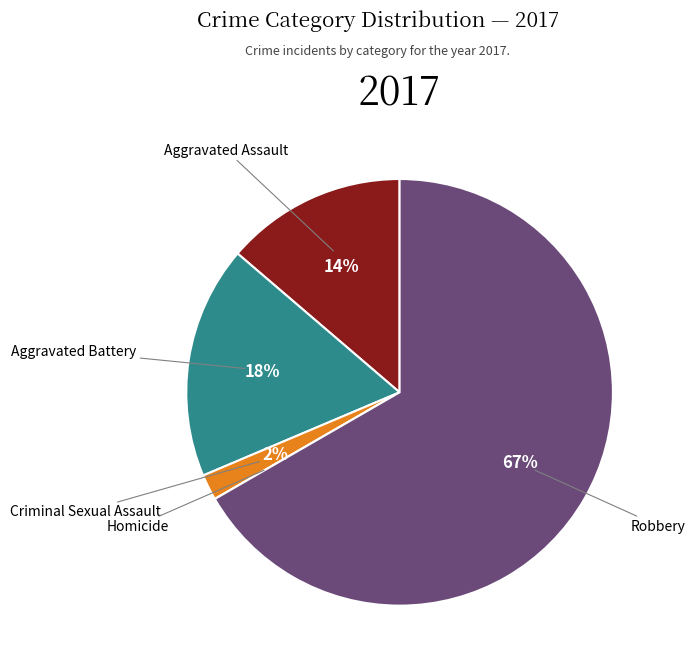

Is there a majority slice in this chart?

Yes